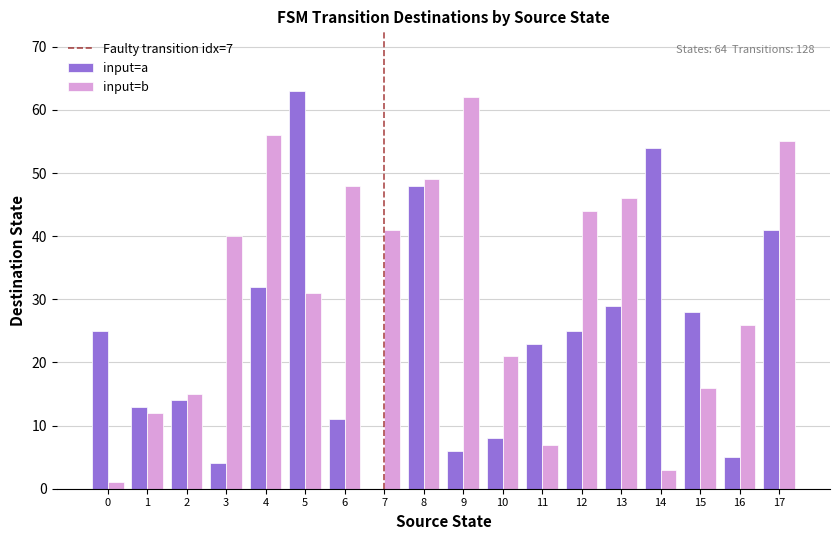

Which series has the largest total across all categories?

input=b